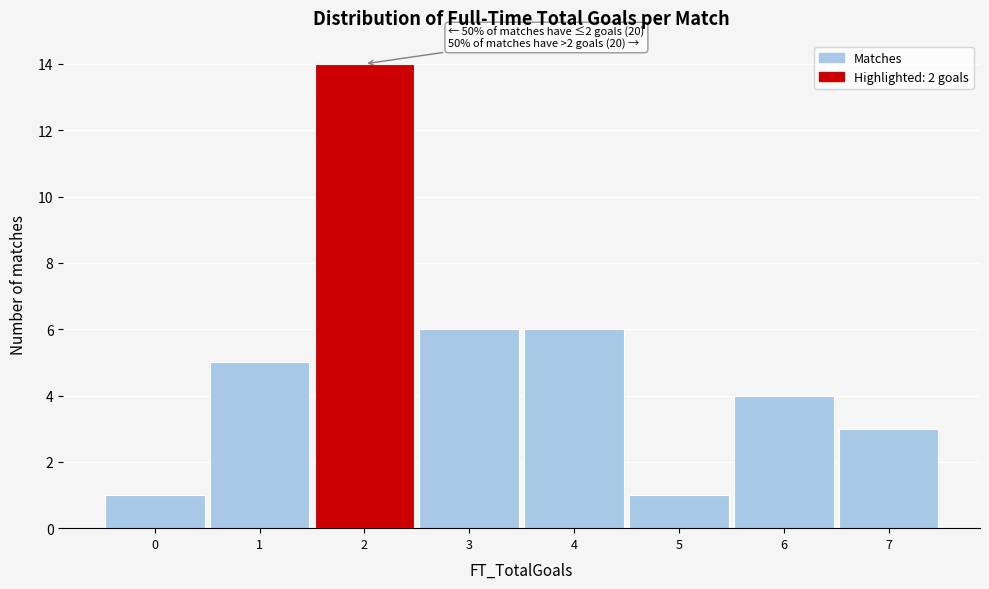

Over which range of the x-axis is the bar tallest?

1.5 to 2.5